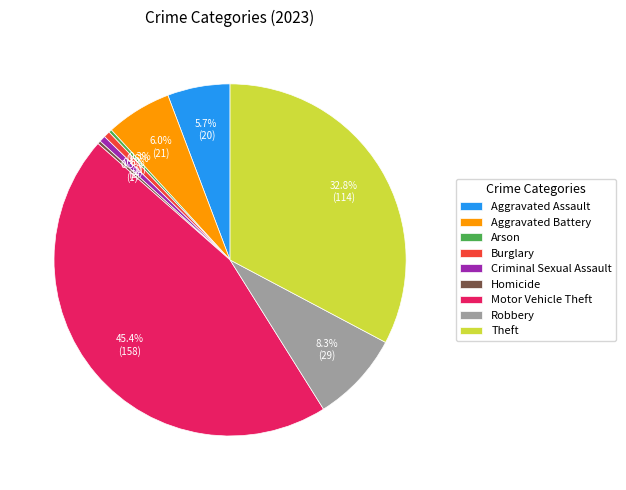

What percentage is the Robbery slice, to the nearest percent?

8%